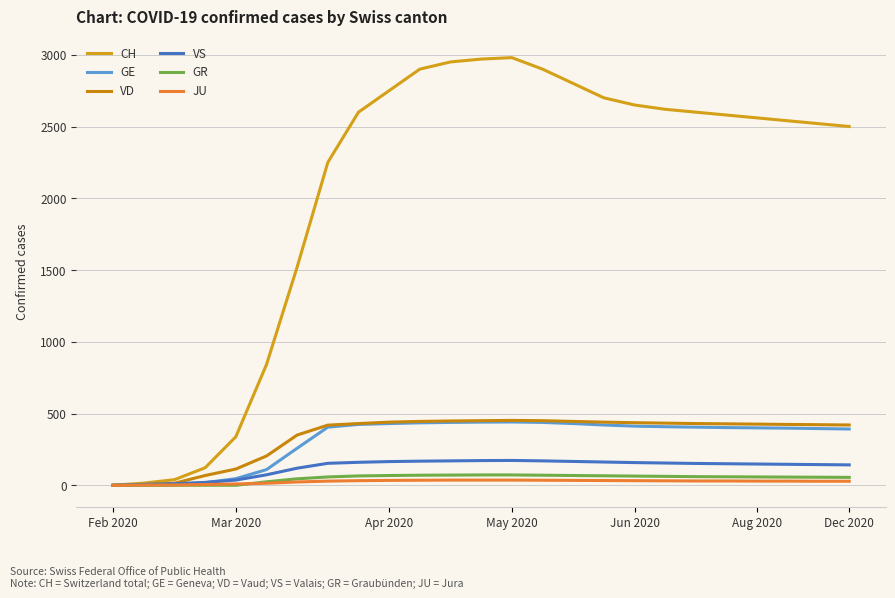

How many lines are shown in the chart?

6